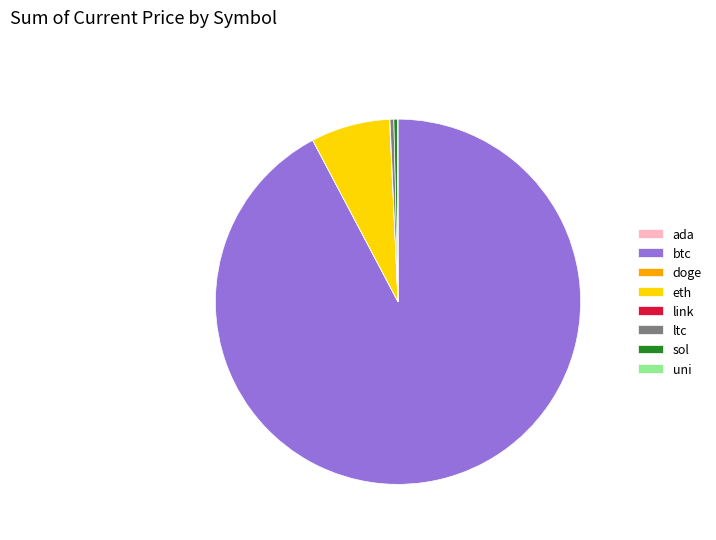

The btc slice represents 99% of the pie. True or false?

False